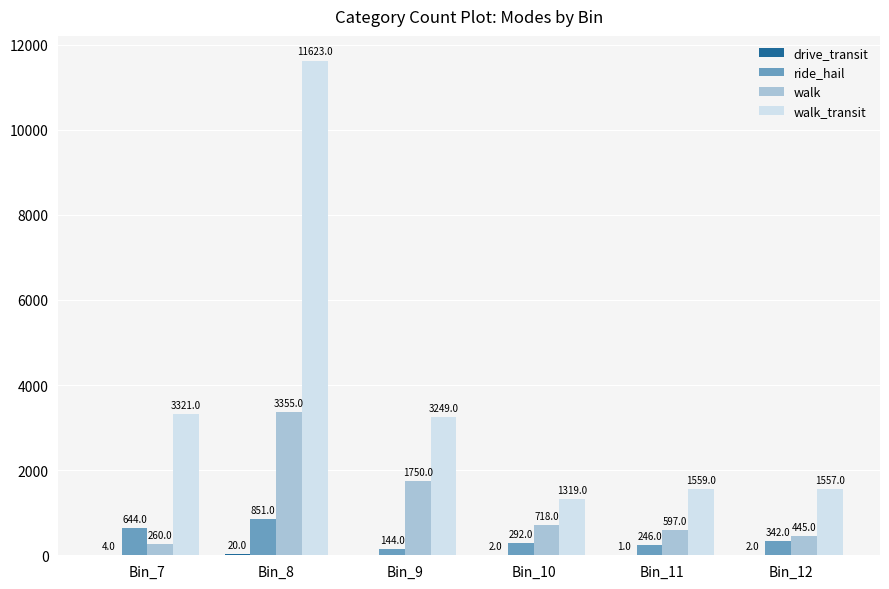

Which series changed the most between Bin_8 and Bin_11?

walk_transit